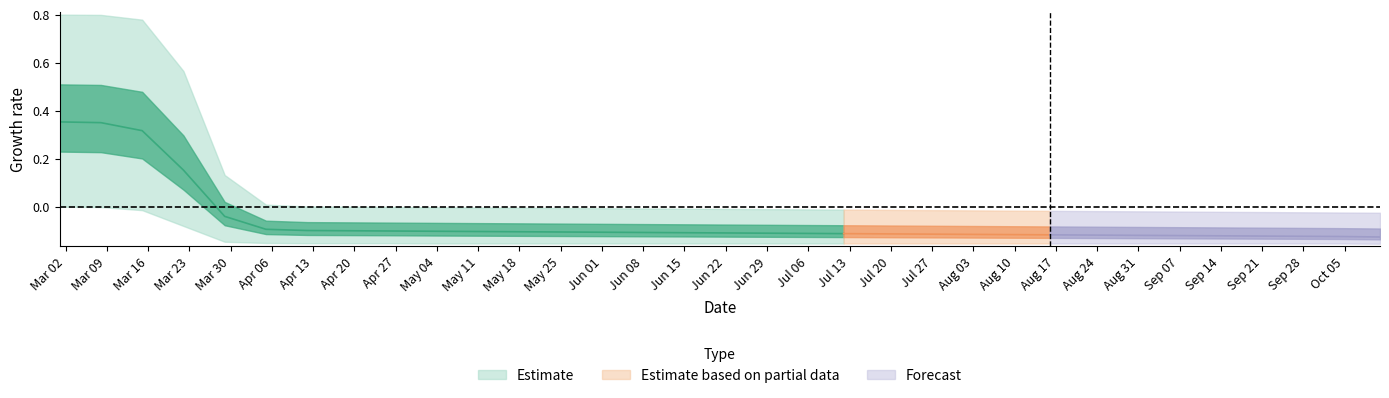

At 11, list the series in order from largest to smallest.

r_upper, r_mean, r_lower